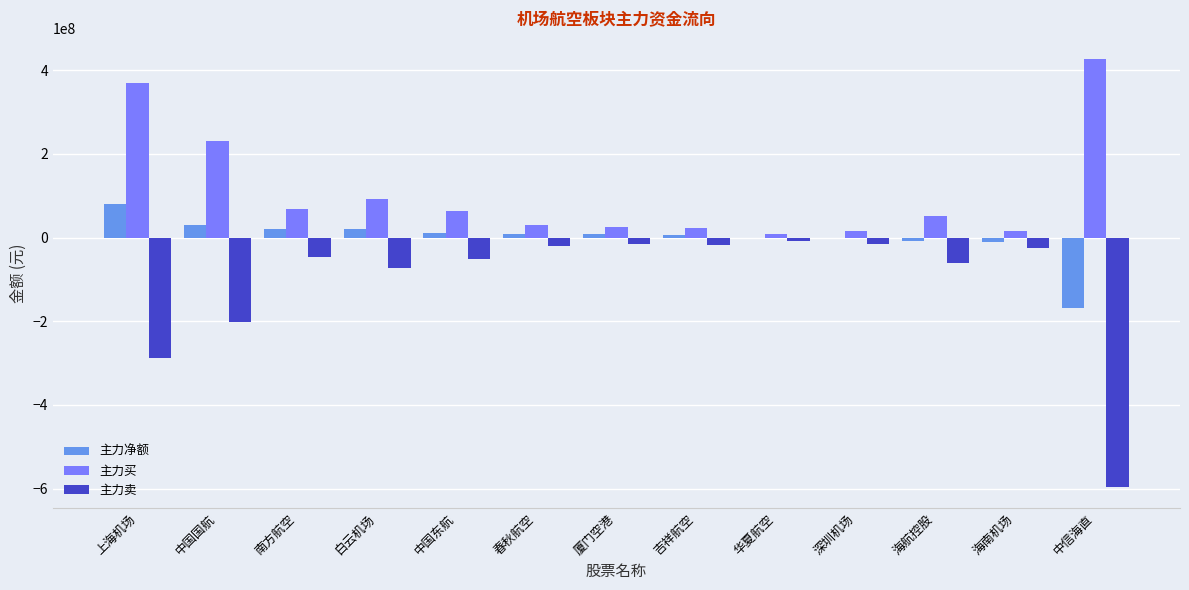

How many groups of bars are there?

13